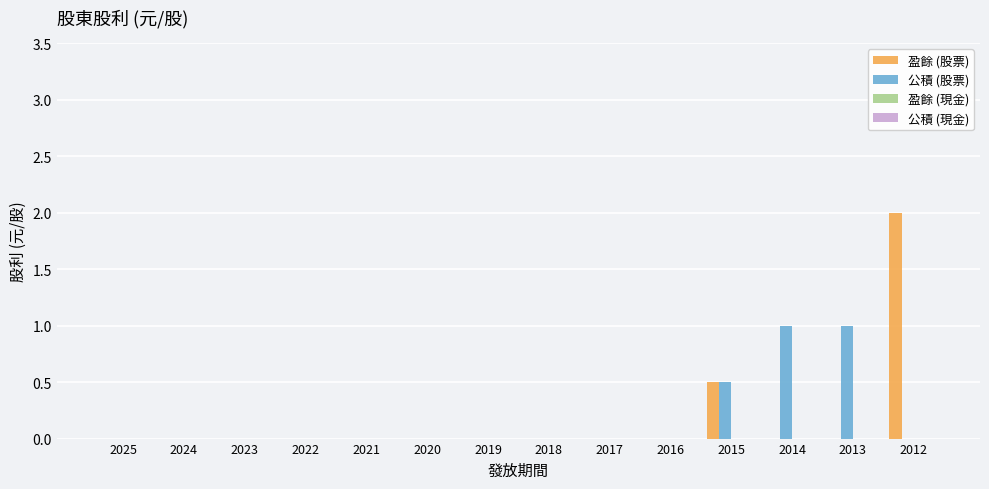

What is the highest value of the 盈餘 (股票) series?

2.0